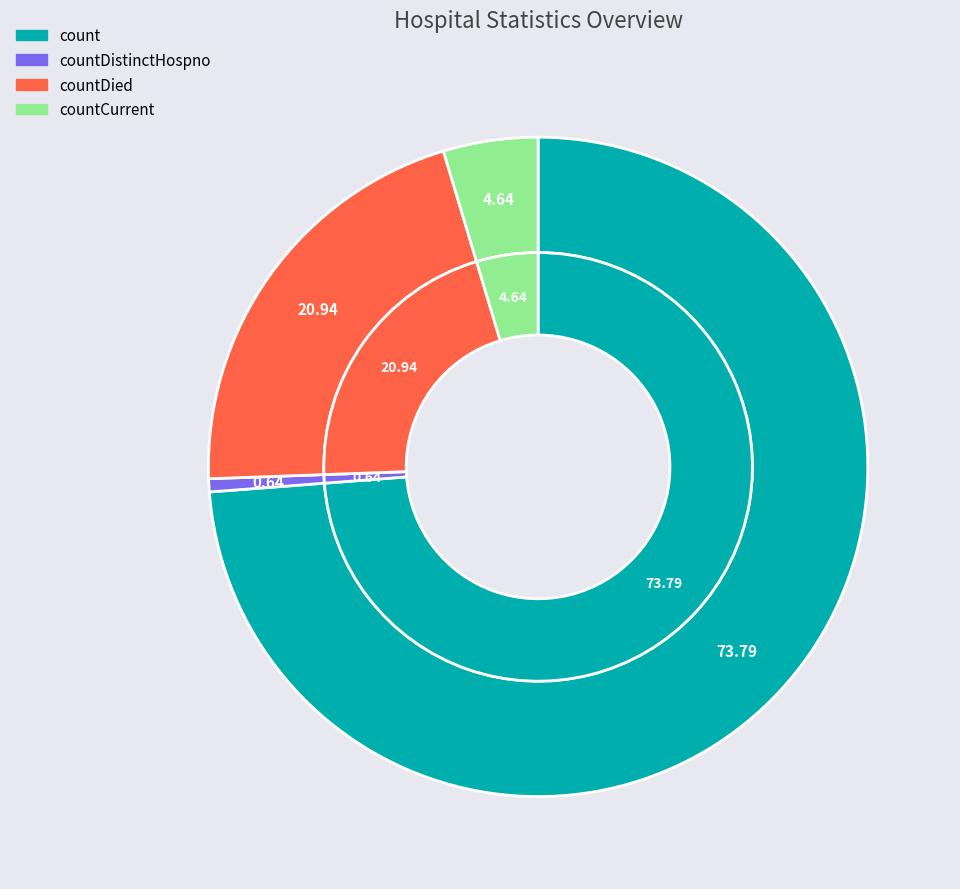

Rank the categories by value from lowest to highest.

countDistinctHospno, countCurrent, countDied, count